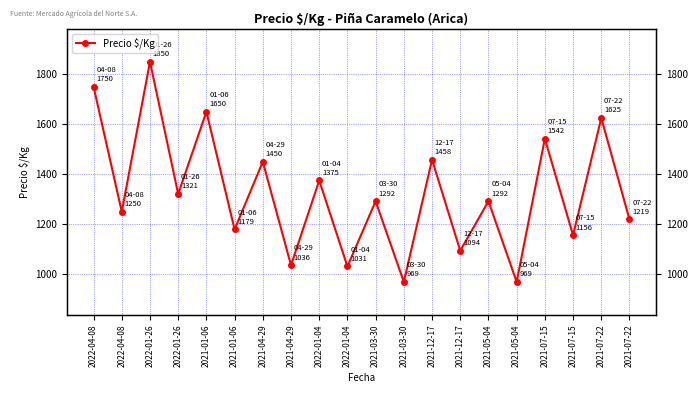

How many interior local peaks (higher than both neighbors) does the data have?

9